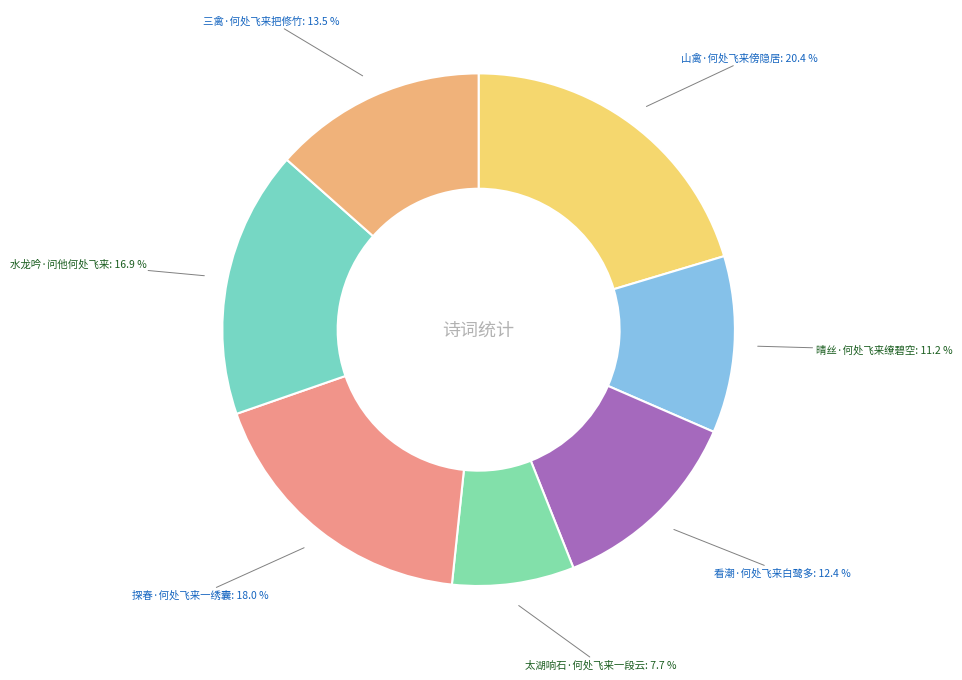

Combined, what portion of the pie is 探春·何处飞来一绣囊 and 山禽·何处飞来傍隐居?

38.4%